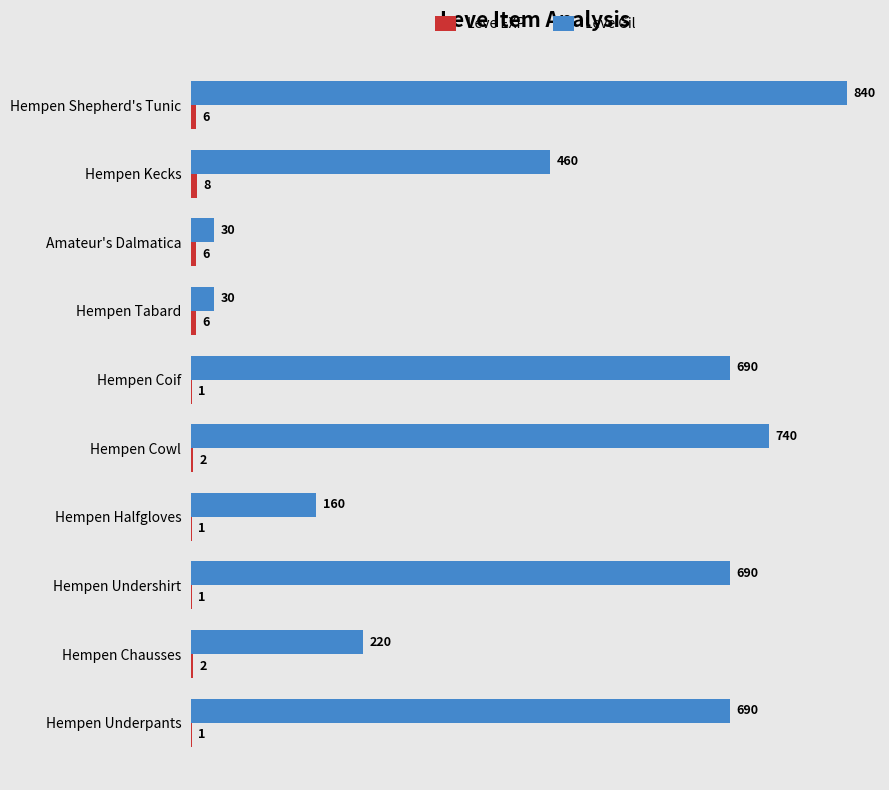

At which category is the sum across all series the highest?

Hempen Shepherd's Tunic